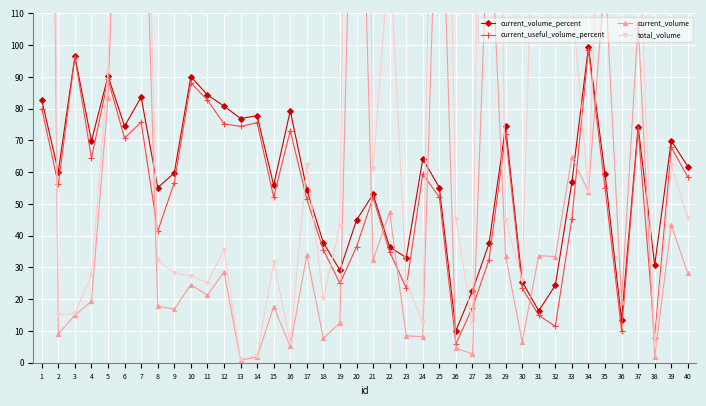

What is the minimum value shown in the chart?

0.8